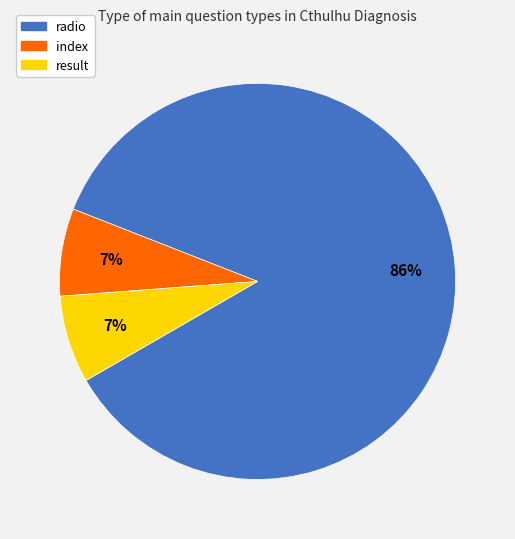

To the nearest percent, what portion does radio represent?

86%